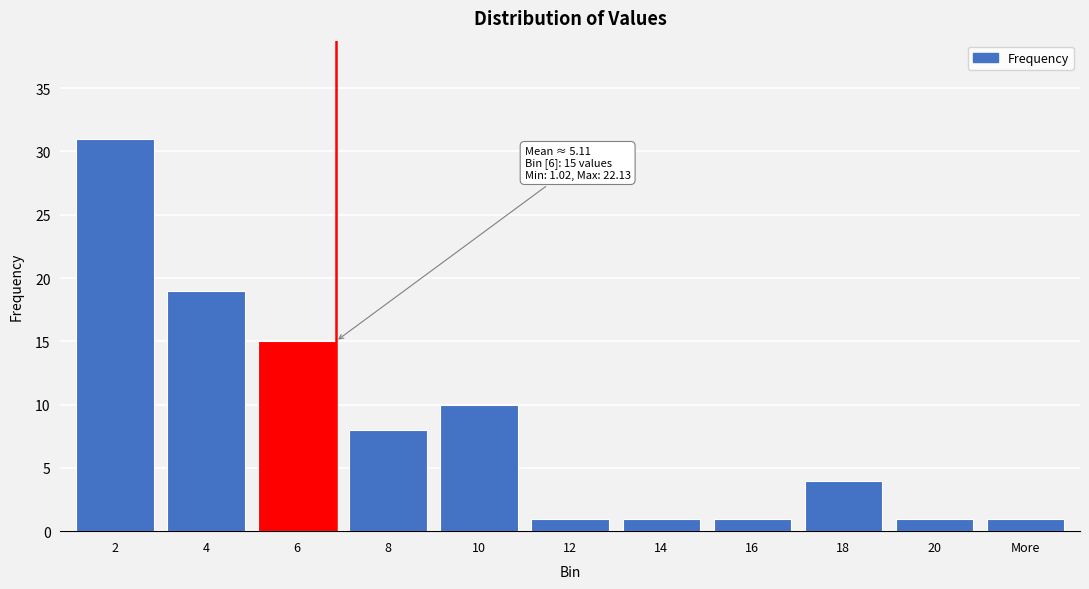

Reading right to left, transcribe all the data shown in this chart.

More=1	20=1	18=4	16=1	14=1	12=1	10=10	8=8	6=15	4=19	2=31